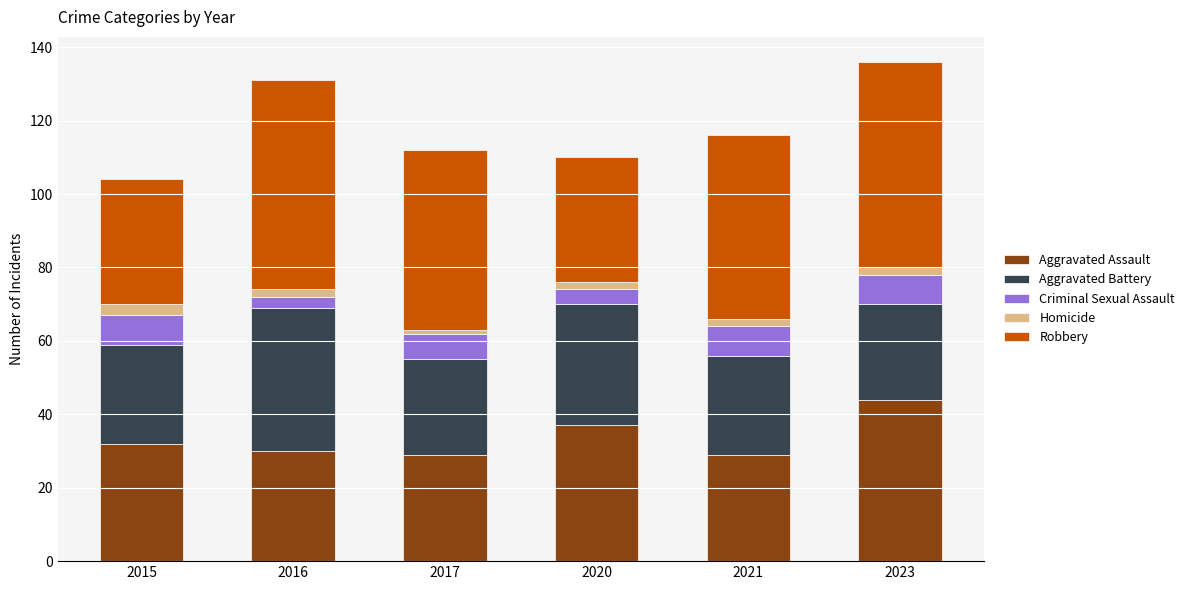

What is the highest value of the Aggravated Assault series?

44